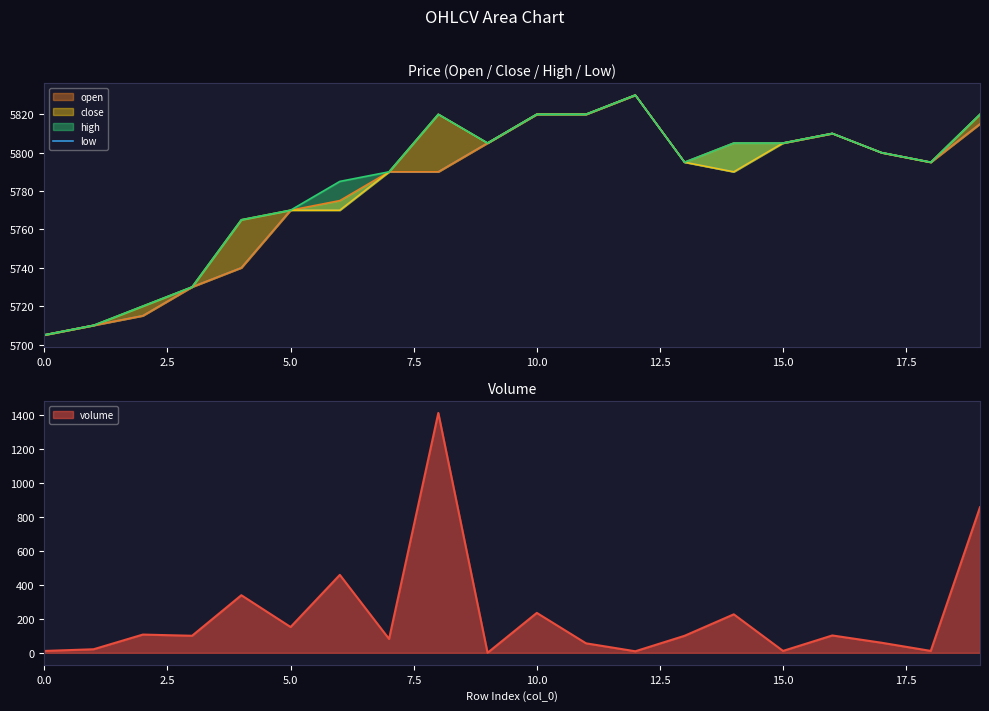

What is the difference between the maximum and second lowest values?

120